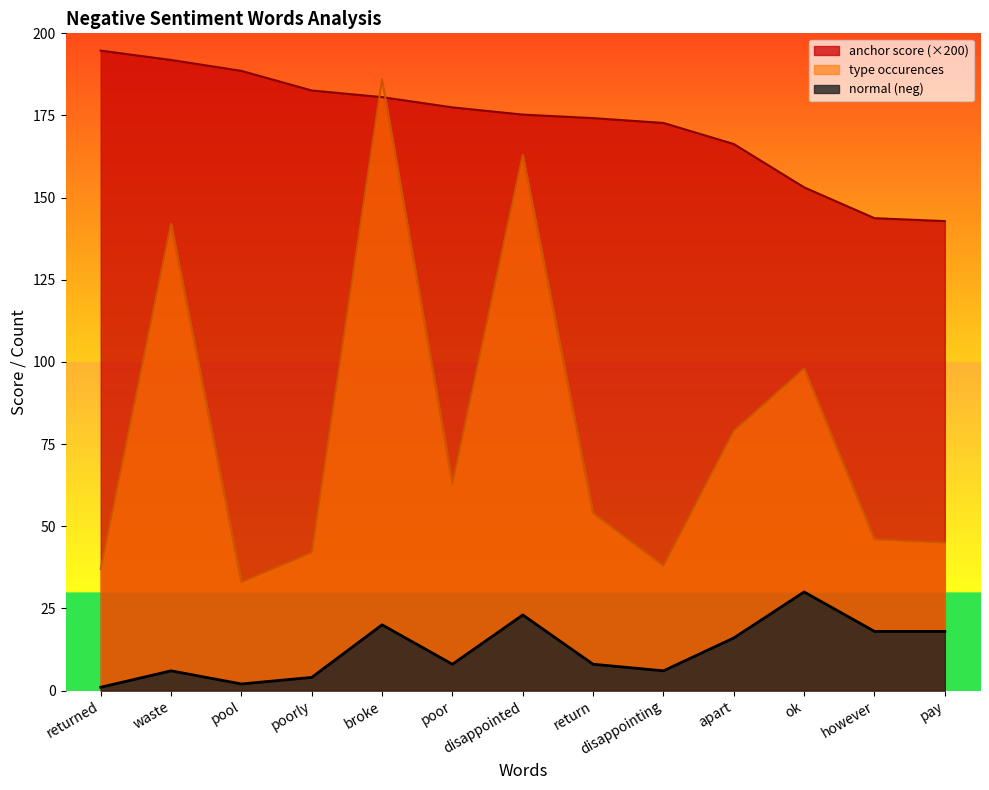

At which label is type occurences closest to 109?

ok